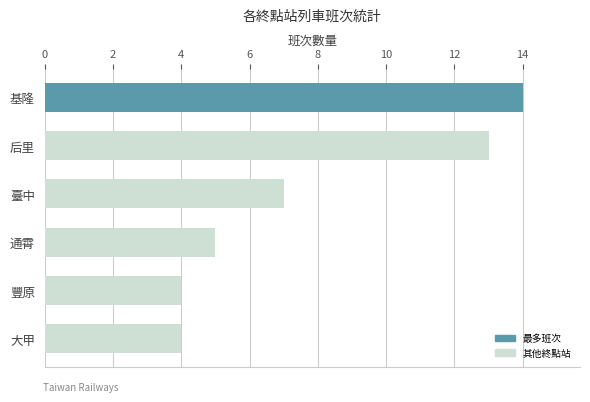

Which label corresponds to the largest value in the chart?

基隆